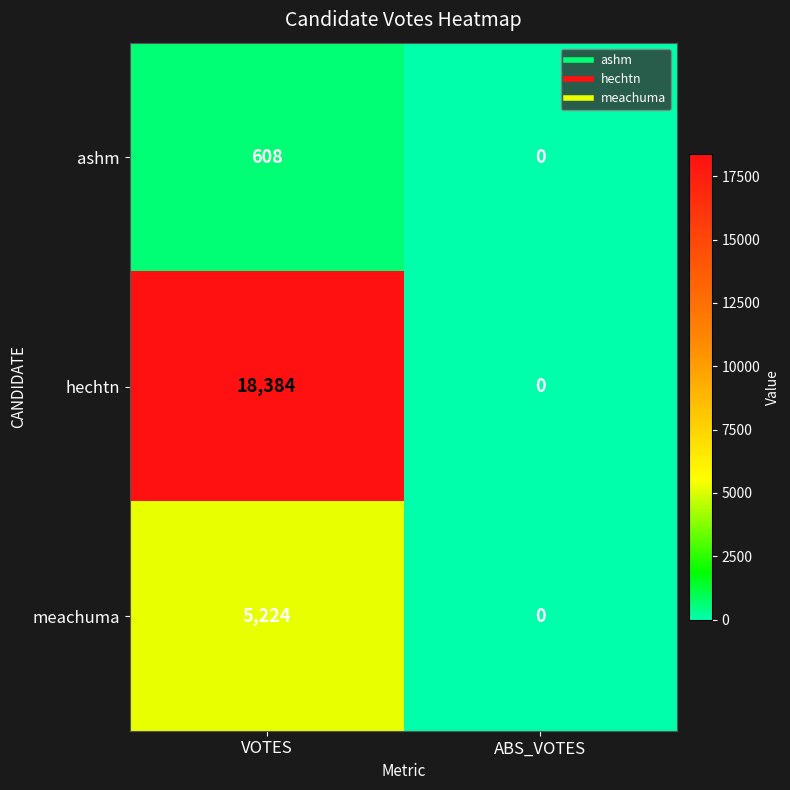

List the series in order of their overall mean, lowest first.

ashm, meachuma, hechtn